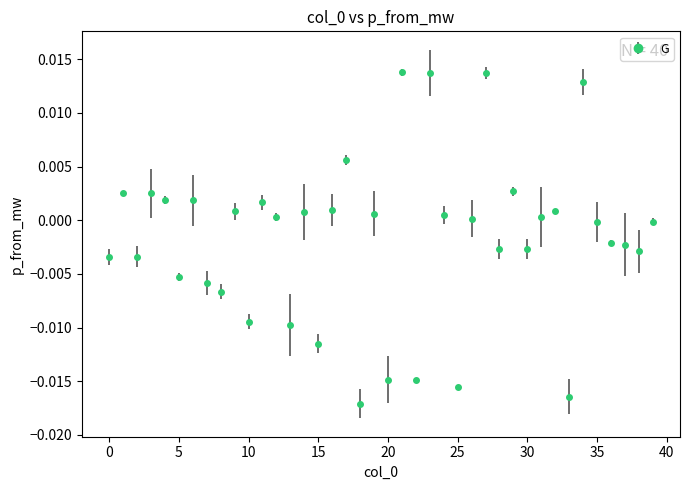

True or false: the data has more than 1 interior local peaks.

True